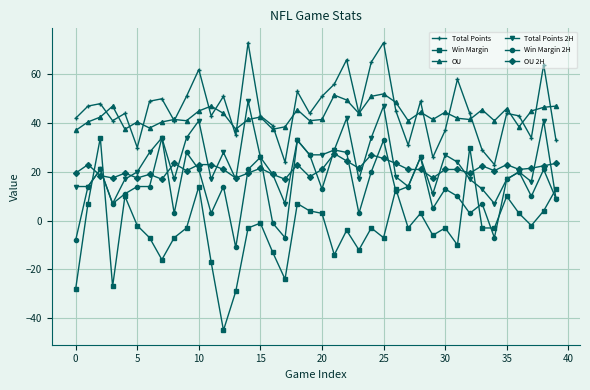

What is the minimum value for OU 2H?

17.0